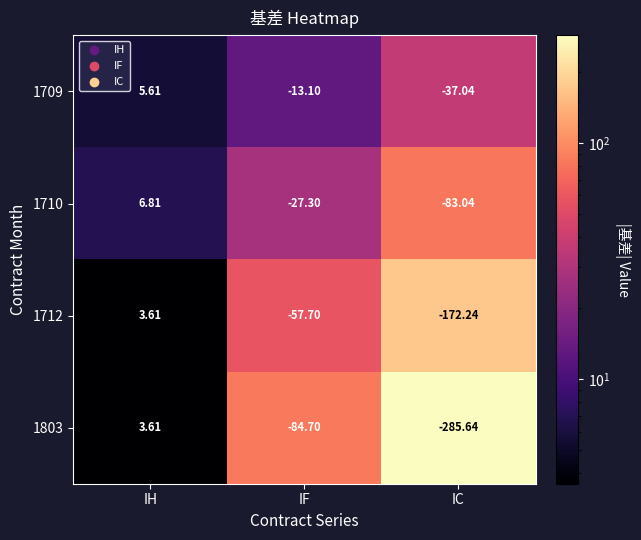

List the labels in order of 1710 value, smallest first.

IC, IF, IH